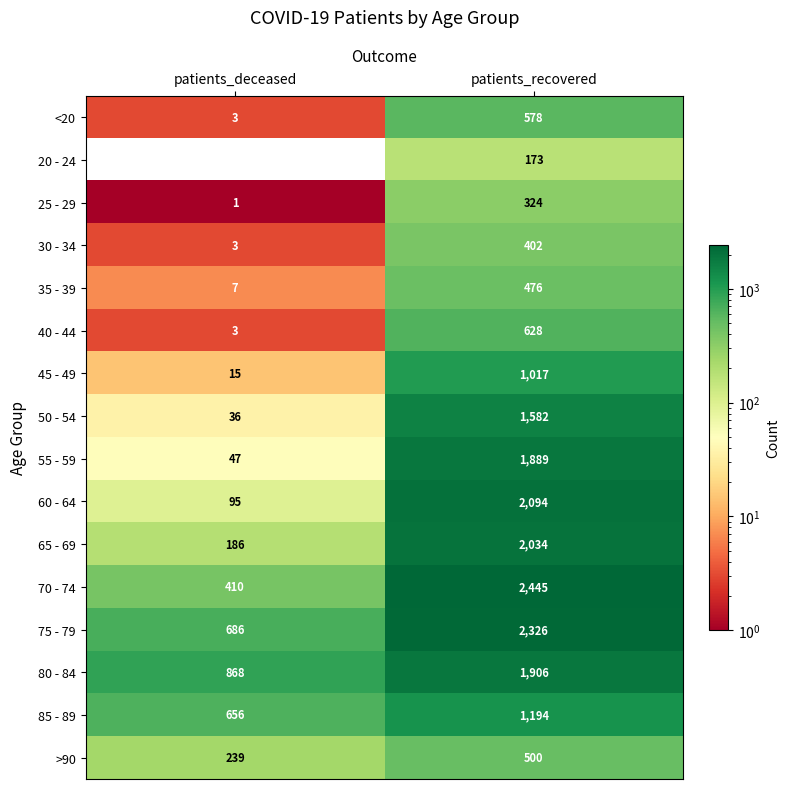

Which series has the largest range (max minus min)?

70 - 74